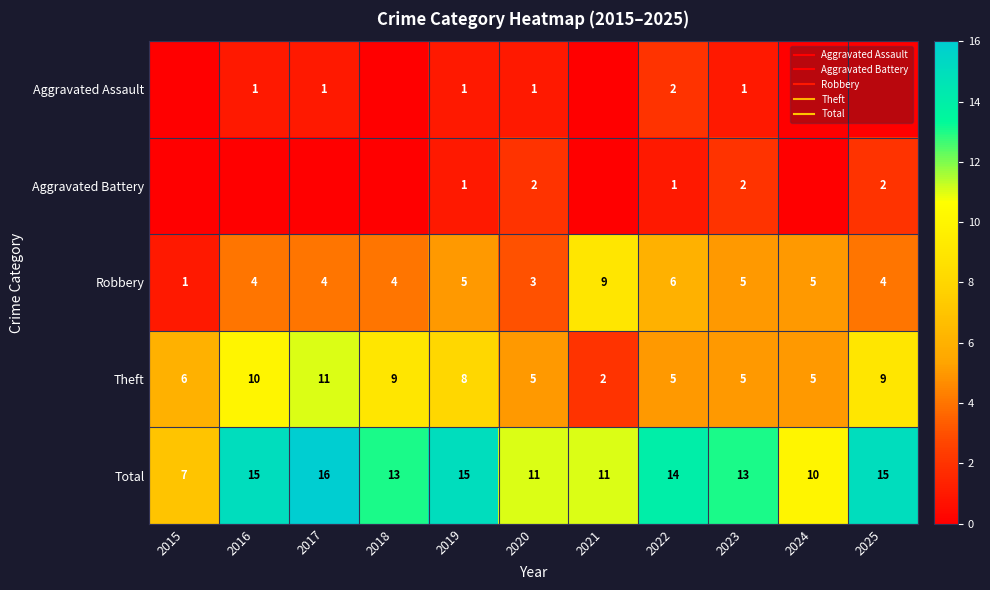

Is it true that Theft equals 9 at 2018?

True